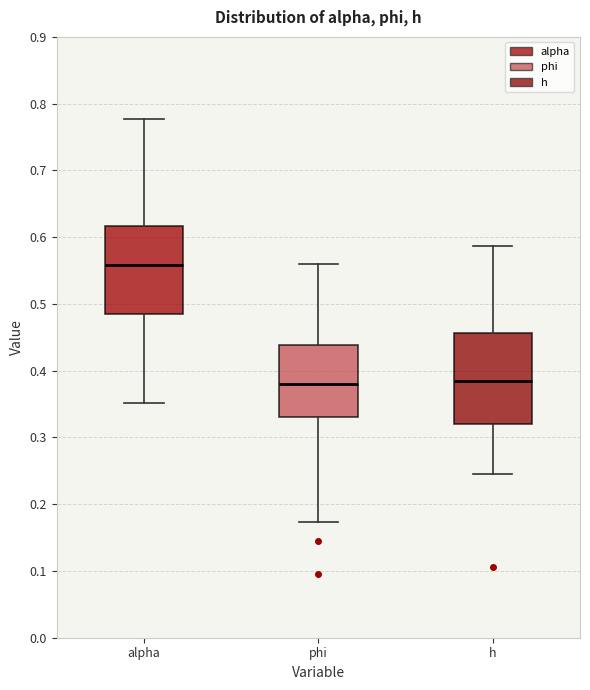

Reading left to right, read every box against the y-axis: the position of its median line, the range the box covers, and the ends of its whiskers. The values are not printed on the chart, so give them approximately, as read against the axis.

alpha: median 0.56, box 0.49 to 0.62, whiskers 0.35 to 0.78
phi: median 0.38, box 0.33 to 0.44, whiskers 0.17 to 0.56
h: median 0.38, box 0.32 to 0.46, whiskers 0.24 to 0.59